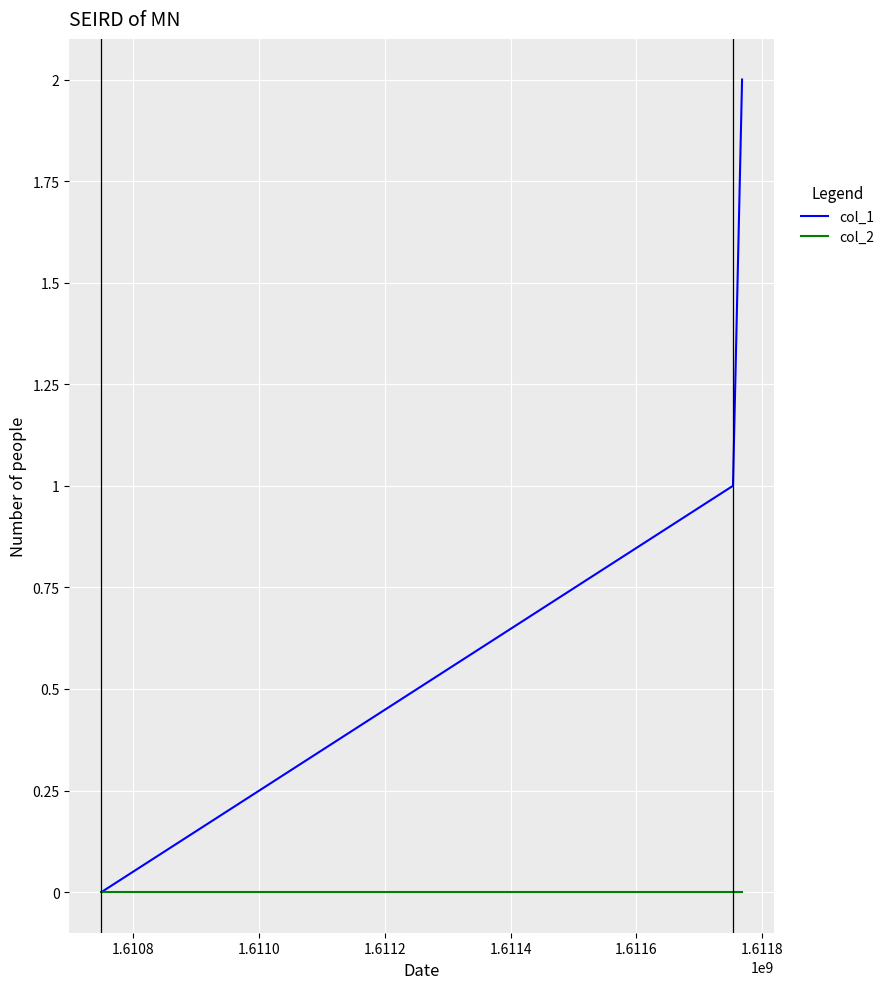

Which series has the widest spread of values?

col_1